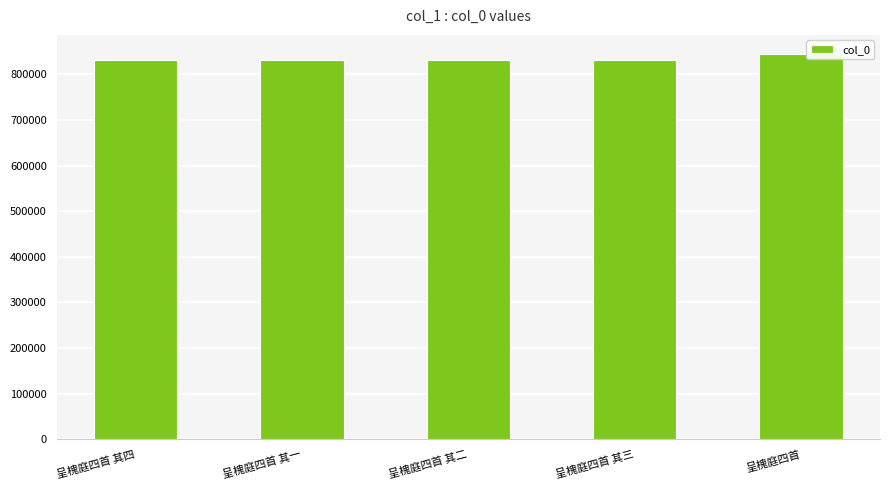

What is the difference between the maximum and second lowest values?

12030